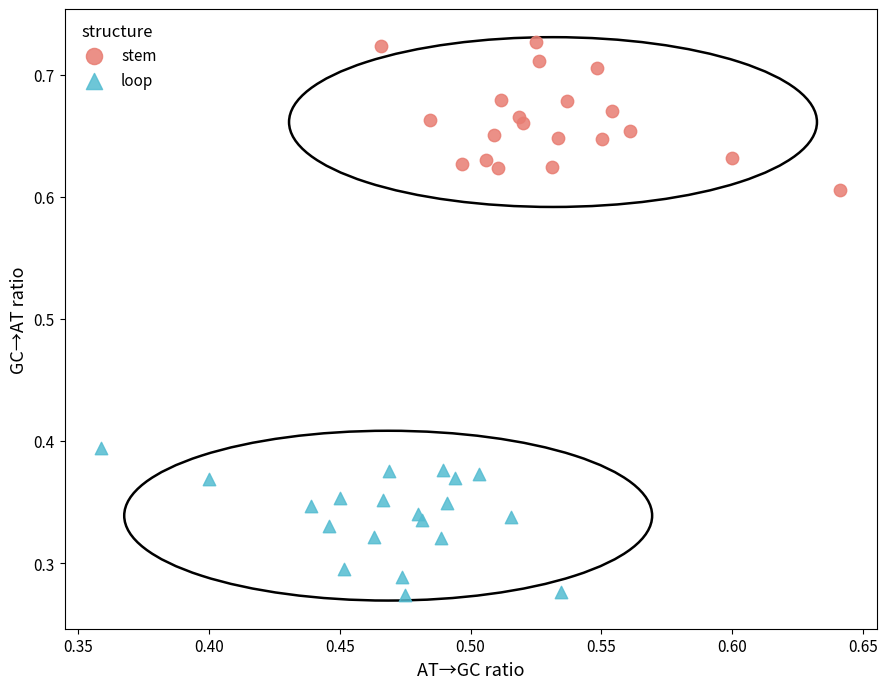

Which series reaches the maximum Y coordinate?

stem